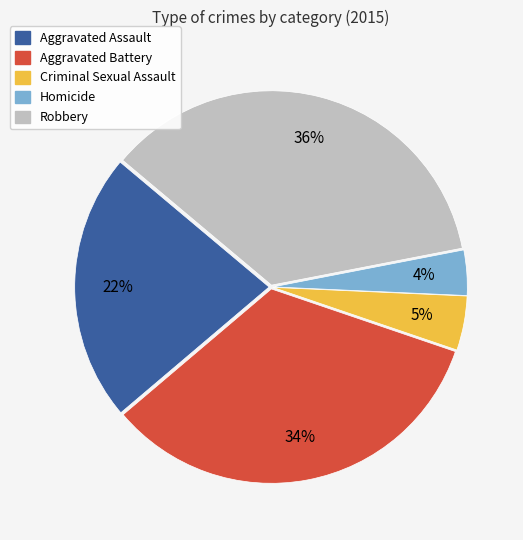

Count the number of slices in the pie.

5